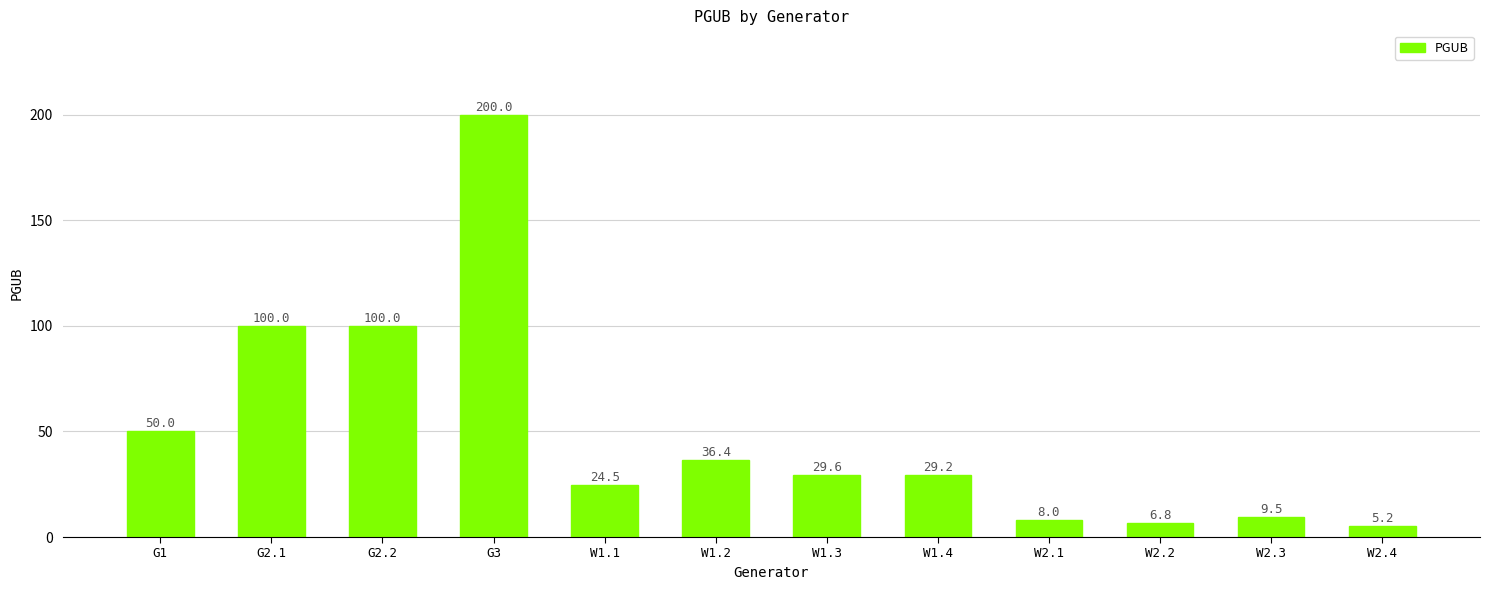

What is the difference between the maximum and minimum values?

194.8